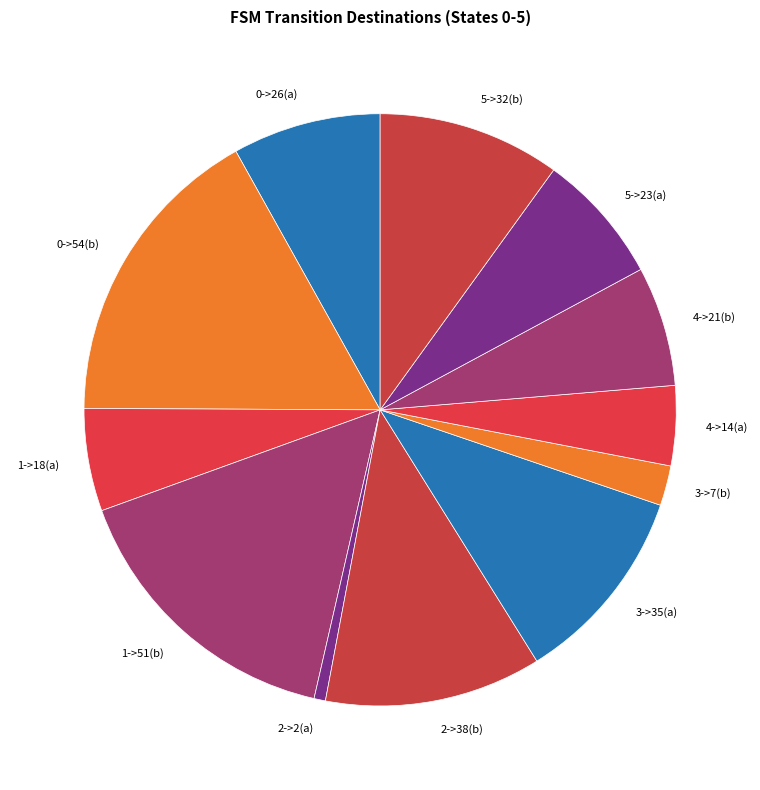

Which has a higher value, 3->35(a) or 1->51(b)?

1->51(b)